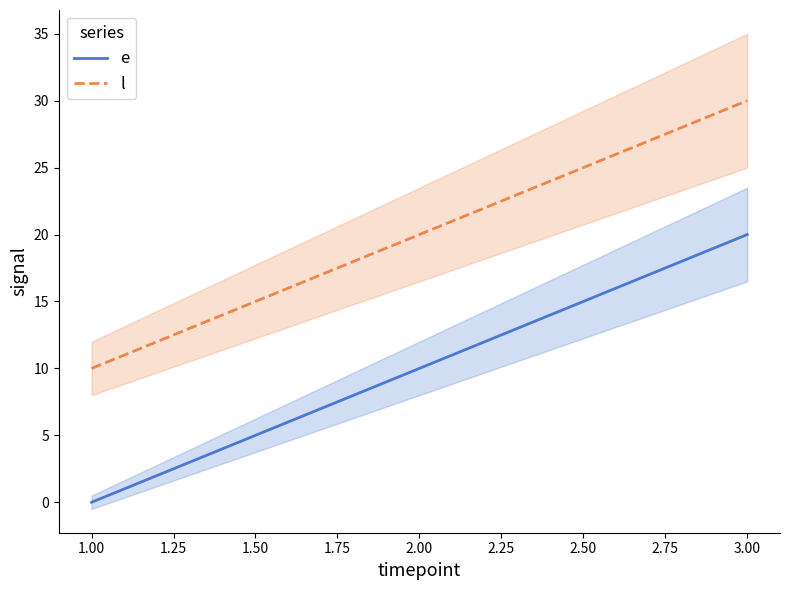

What is the maximum value shown in the chart?

30